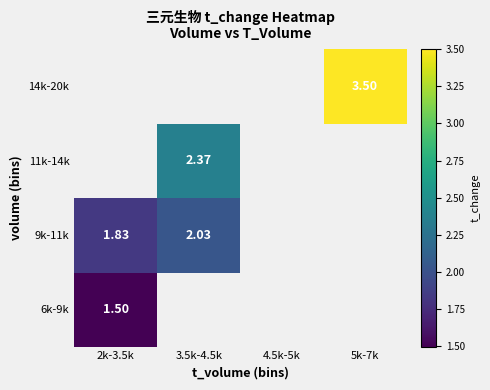

What is the minimum value shown in the chart?

1.5